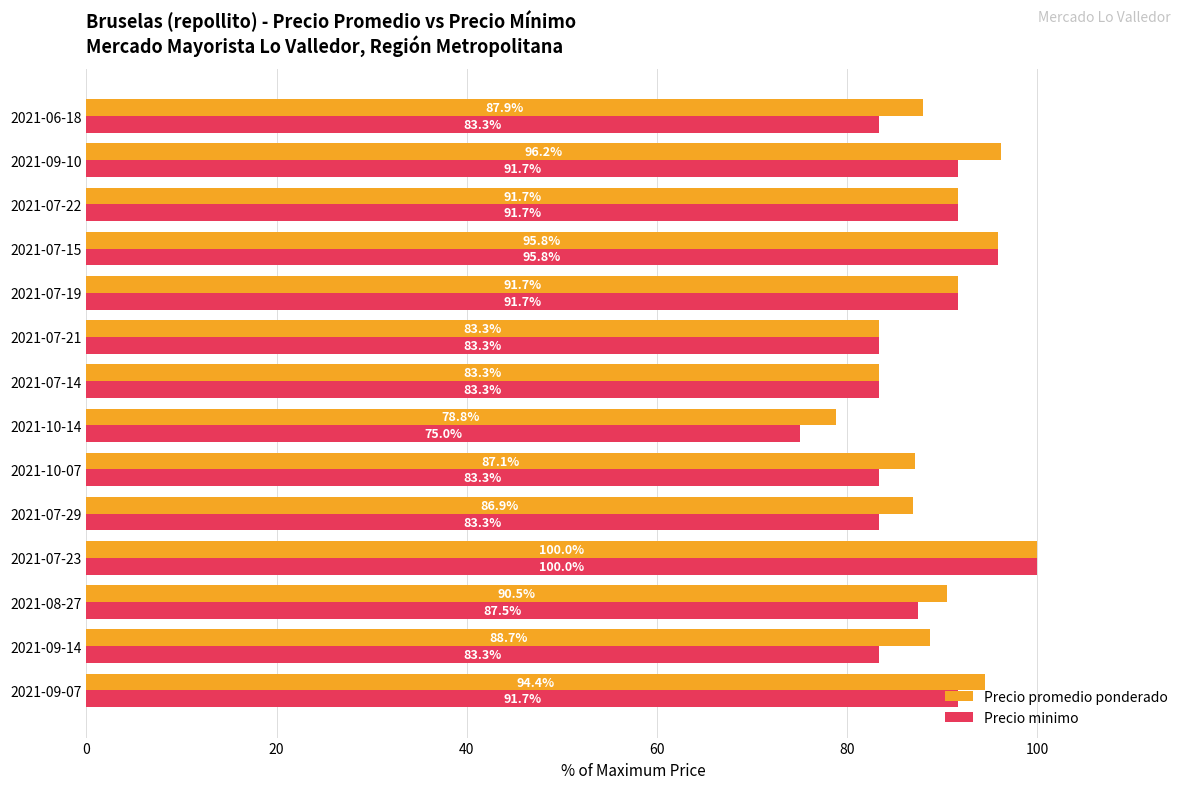

What is the average value of the Precio promedio ponderado series?

89.7